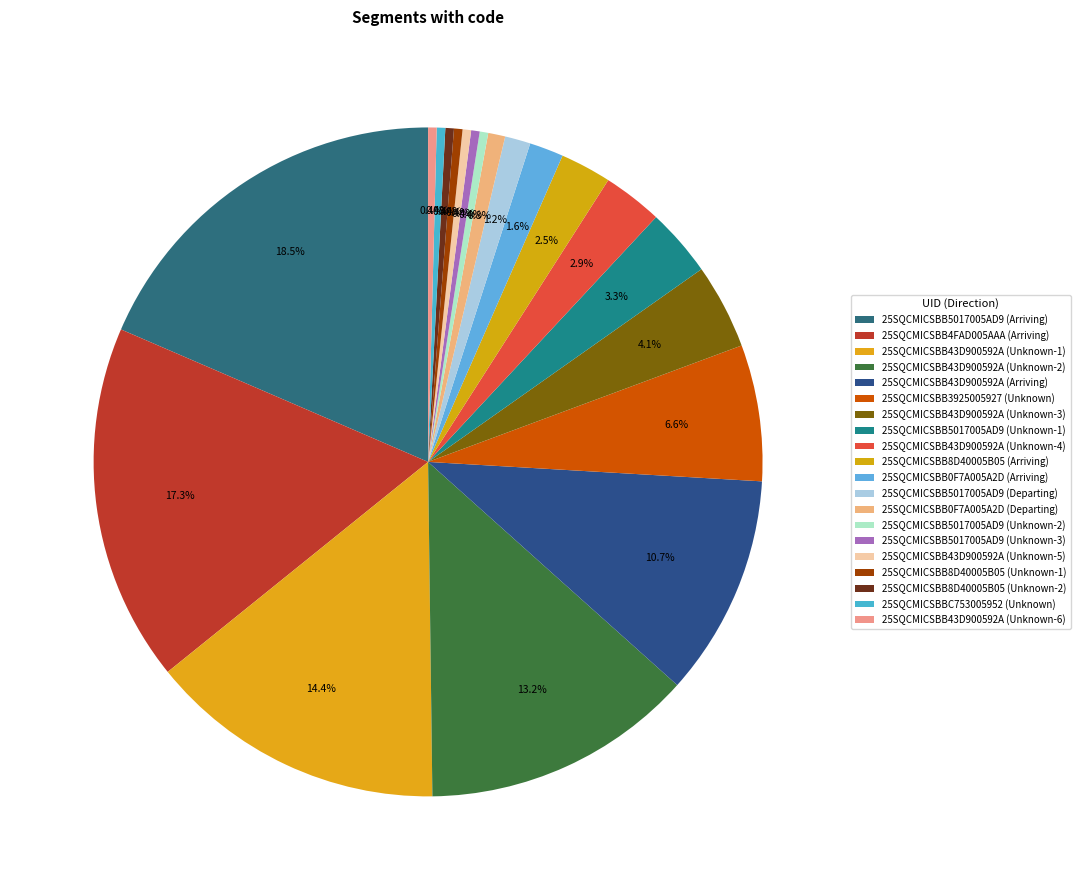

Is 25SQCMICSBB5017005AD9 (Unknown-1) the majority of the pie?

No